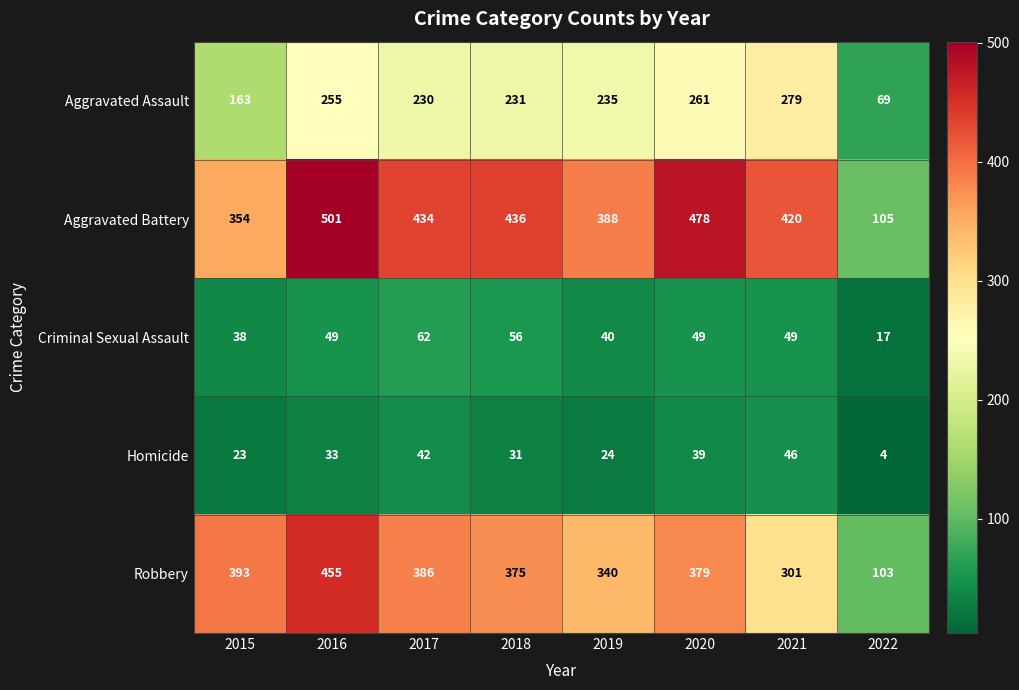

The value of Criminal Sexual Assault at 2018 is 56. True or false?

True